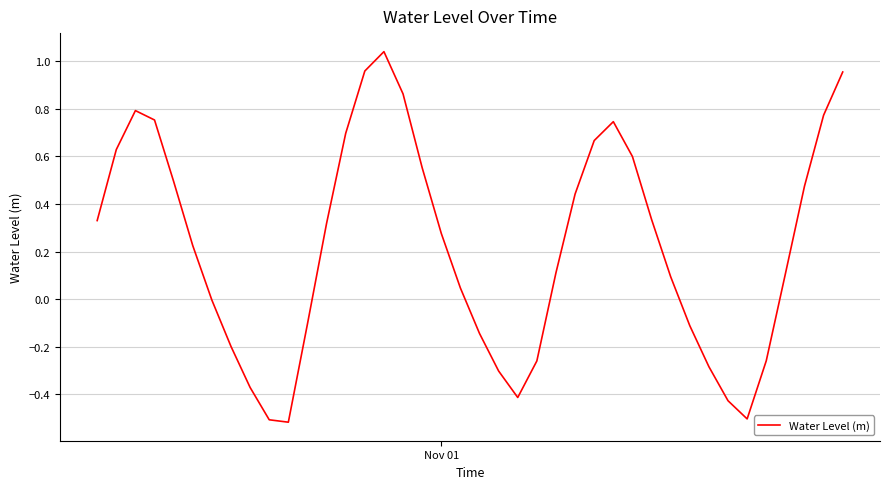

What is the difference between the maximum and minimum values?

1.6